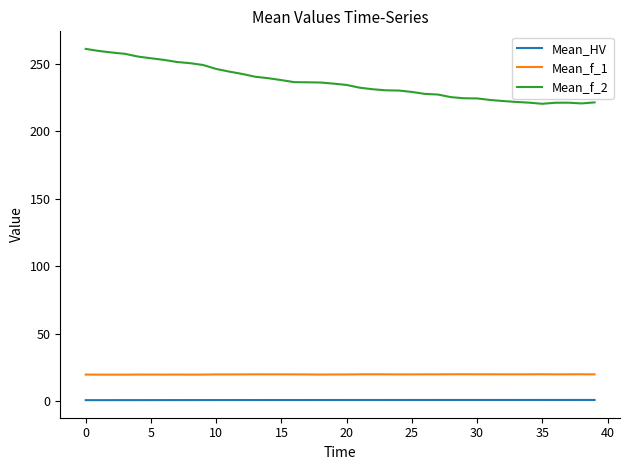

Which series has the largest total across all categories?

Mean_f_2